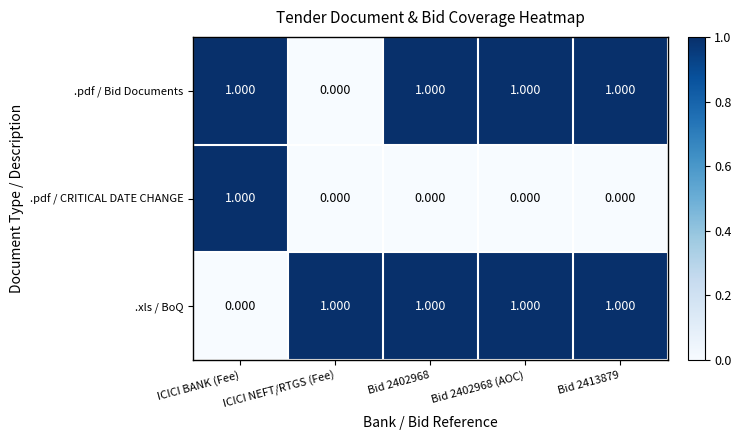

Where is .pdf / Bid Documents nearest to the value 0?

ICICI NEFT/RTGS (Fee)